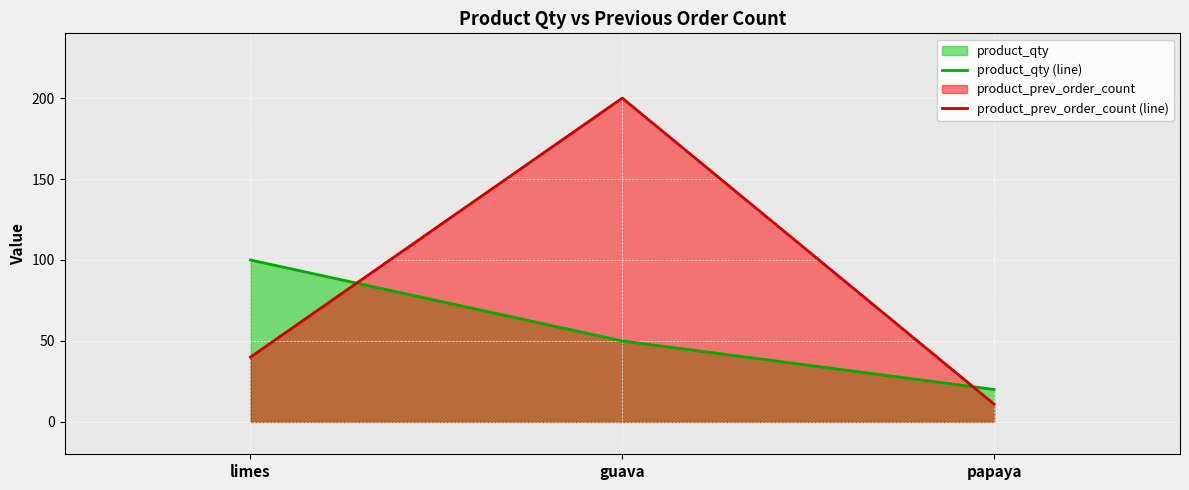

List the series in order of their peak value, highest first.

product_prev_order_count (line), product_qty (line)